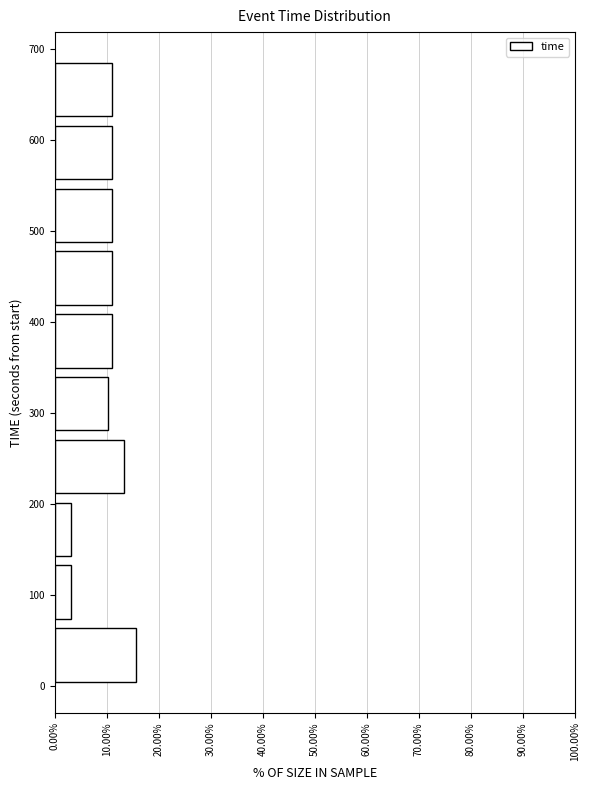

Reading bottom to top, list every bar in this chart as the range it spans on the y-axis followed by its length. Neither the bar edges nor the lengths are printed on the chart, so give them approximately, as read against the axes.

0 to 70: 16
70 to 140: 3
140 to 210: 3
210 to 280: 13
280 to 350: 10
350 to 410: 11
410 to 480: 11
480 to 550: 11
550 to 620: 11
620 to 690: 11